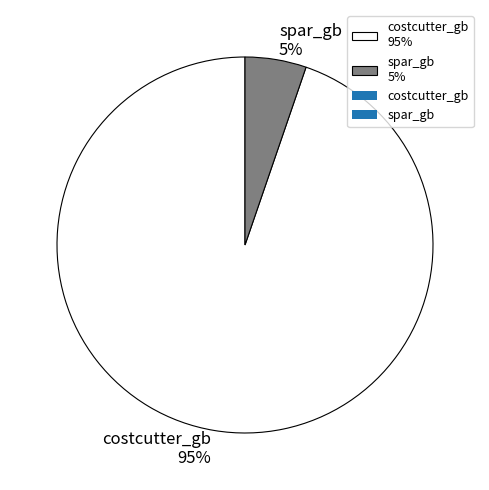

Rank the categories by value from highest to lowest.

costcutter_gb, spar_gb